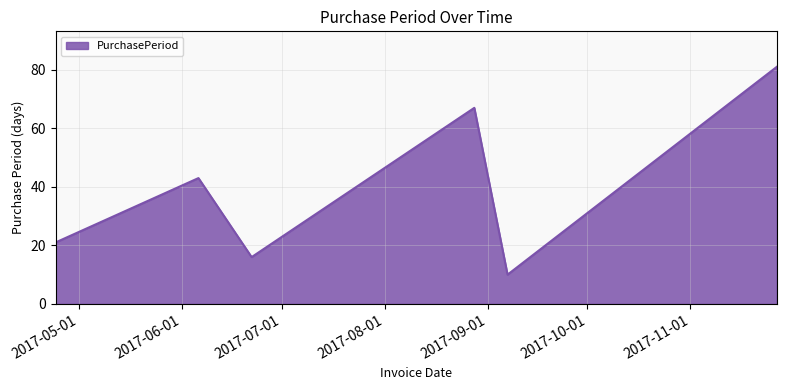

What is the minimum value shown in the chart?

10